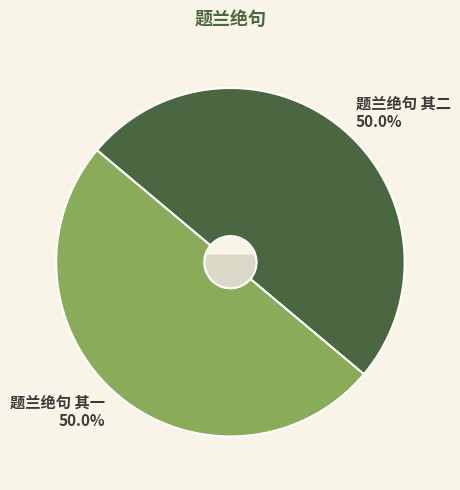

What portion of the pie excludes 题兰绝句 其二?

50.0%